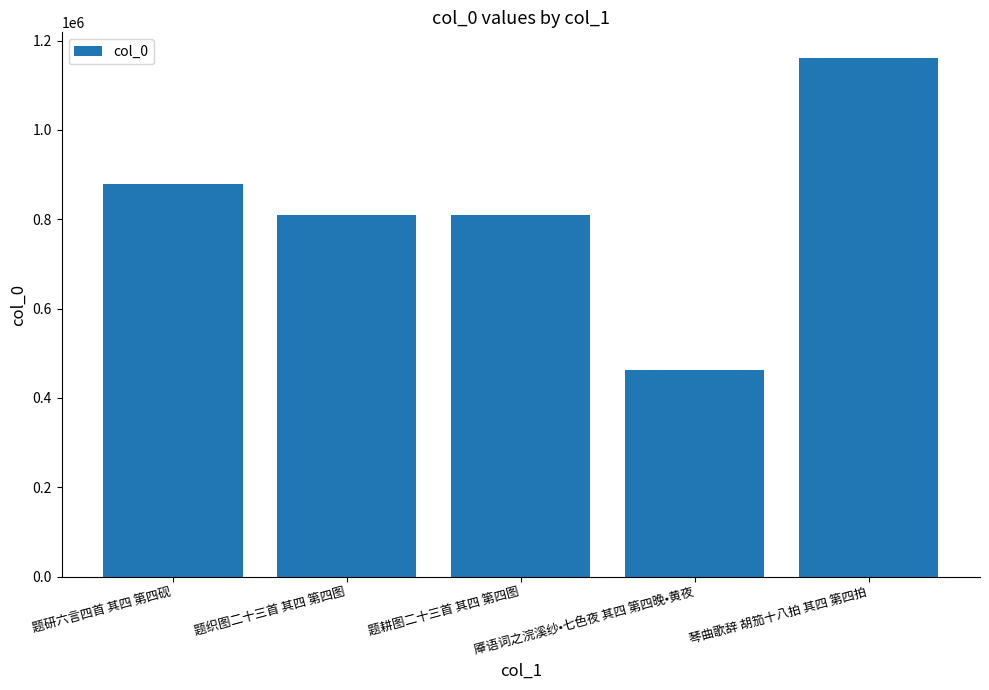

Does the chart contain any negative values?

No